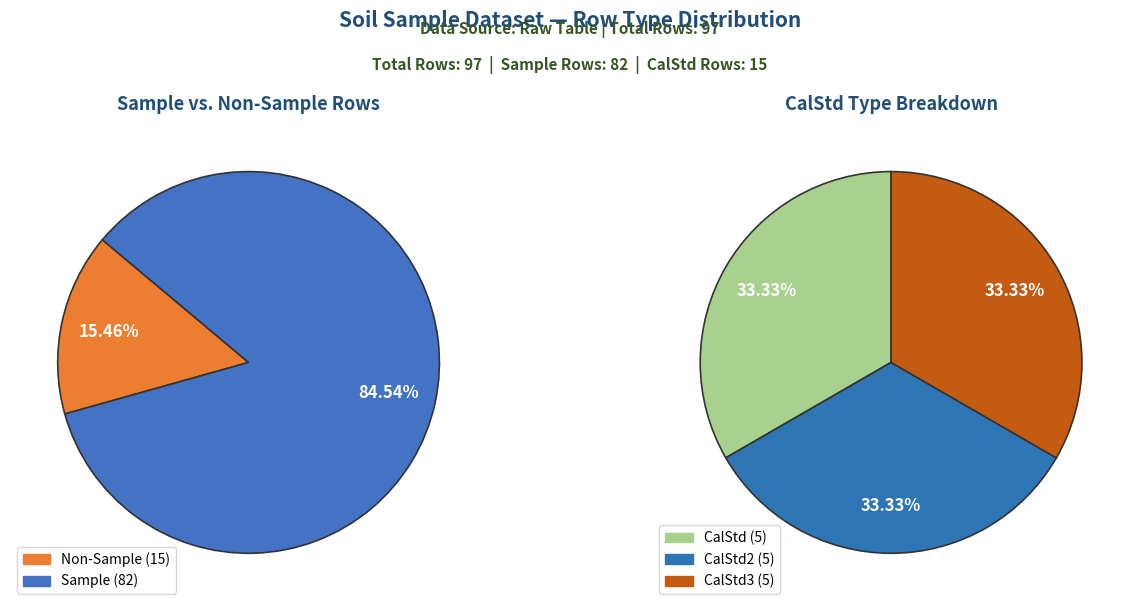

The CalStd3 slice represents 1% of the pie. True or false?

False